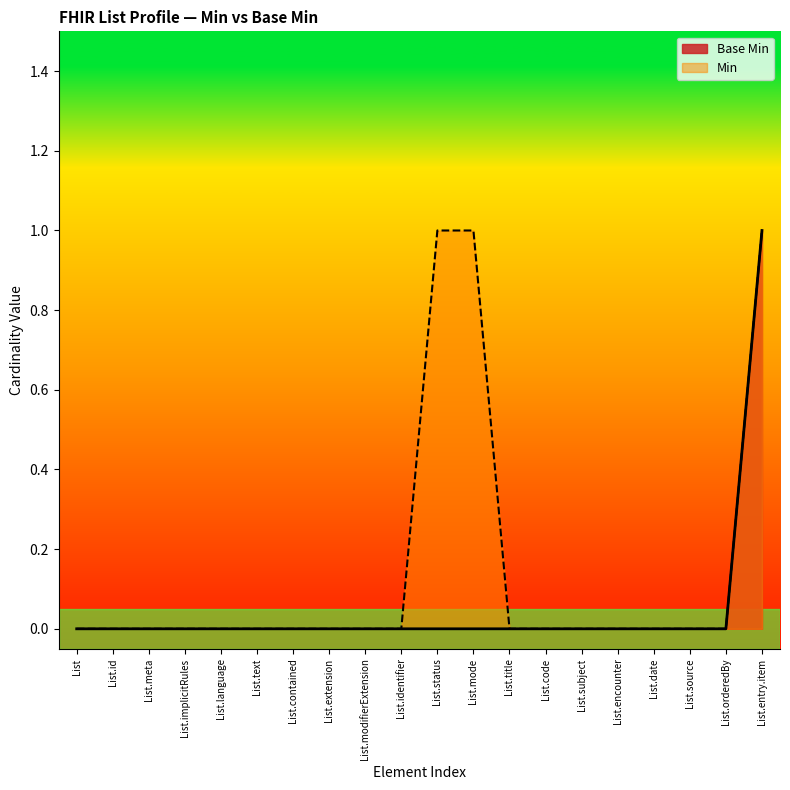

What is the maximum value shown in the chart?

1